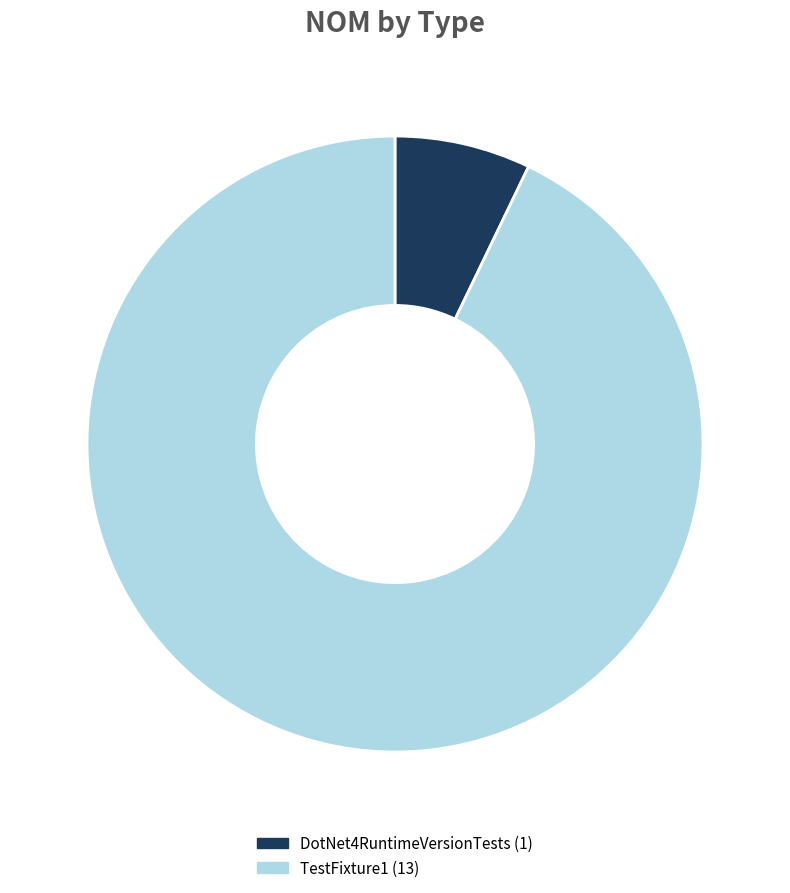

Which has a higher value, TestFixture1 or DotNet4RuntimeVersionTests?

TestFixture1